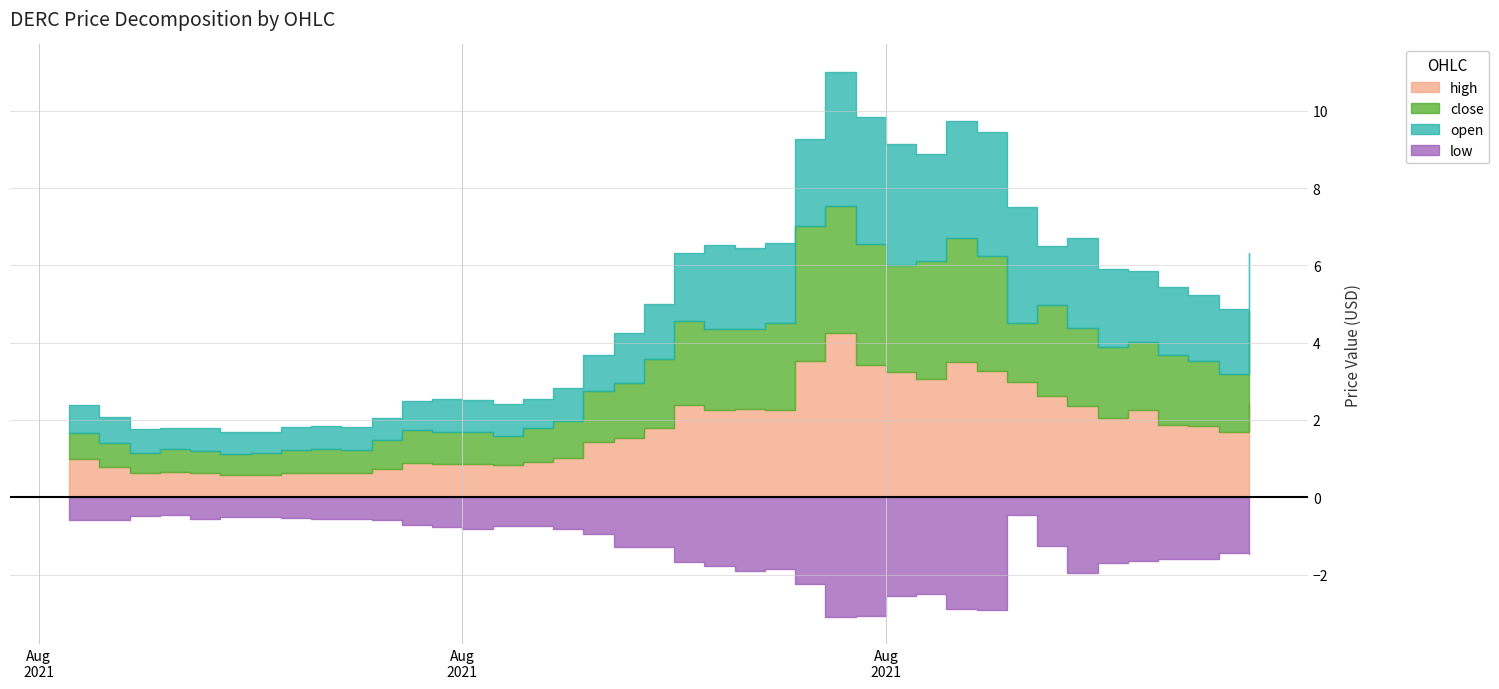

How many data points does each series have?

40